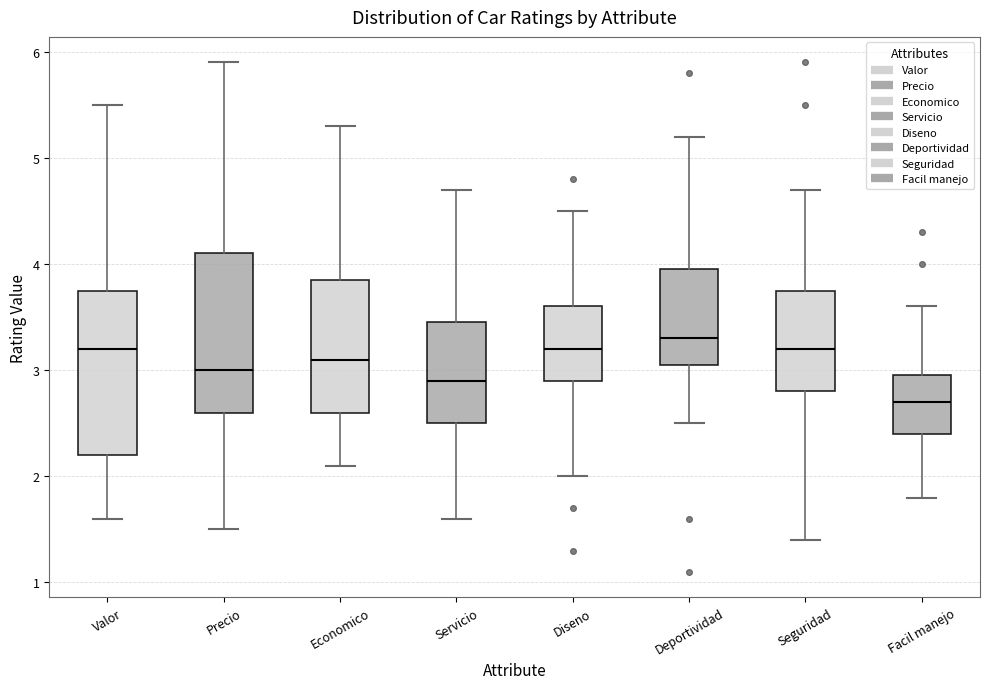

Which box's median line is the lowest?

Facil manejo